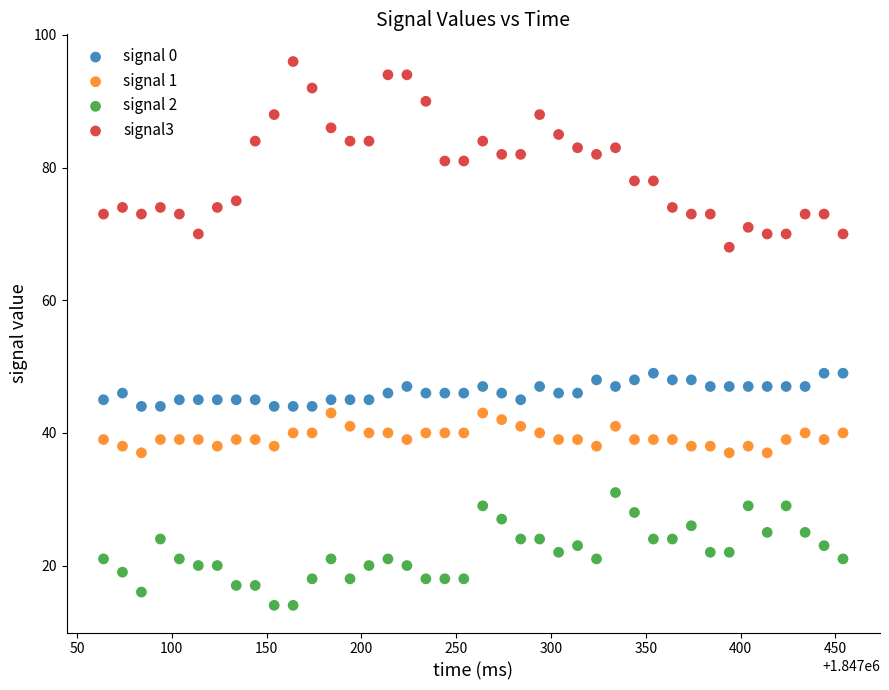

Across all data points, what is the range of X values (max minus min)?

390